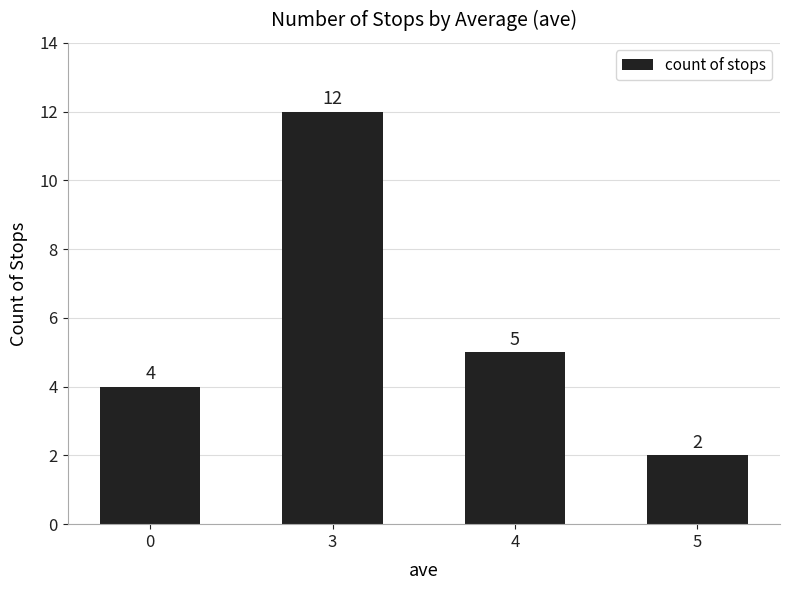

What is the change in value from 0 to 3?

+8